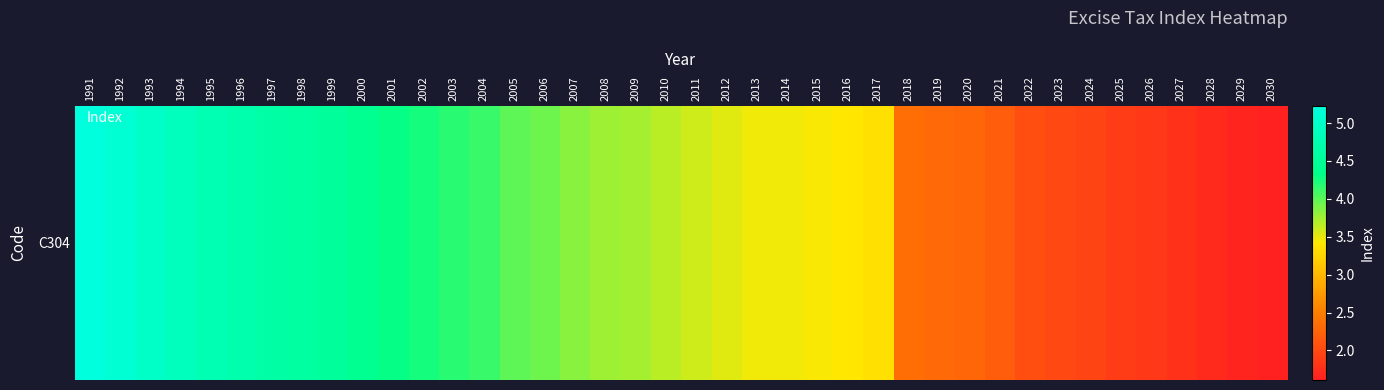

Reading left to right, what are all the values shown in this chart?

1991=5.2	1992=5.1	1993=5.0	1994=4.9	1995=4.8	1996=4.7	1997=4.6	1998=4.6	1999=4.5	2000=4.4	2001=4.3	2002=4.2	2003=4.2	2004=4.1	2005=4.0	2006=3.9	2007=3.8	2008=3.8	2009=3.7	2010=3.7	2011=3.6	2012=3.5	2013=3.5	2014=3.5	2015=3.4	2016=3.4	2017=3.4	2018=2.4	2019=2.3	2020=2.3	2021=2.2	2022=2.0	2023=2.0	2024=1.9	2025=1.9	2026=1.8	2027=1.8	2028=1.7	2029=1.7	2030=1.6